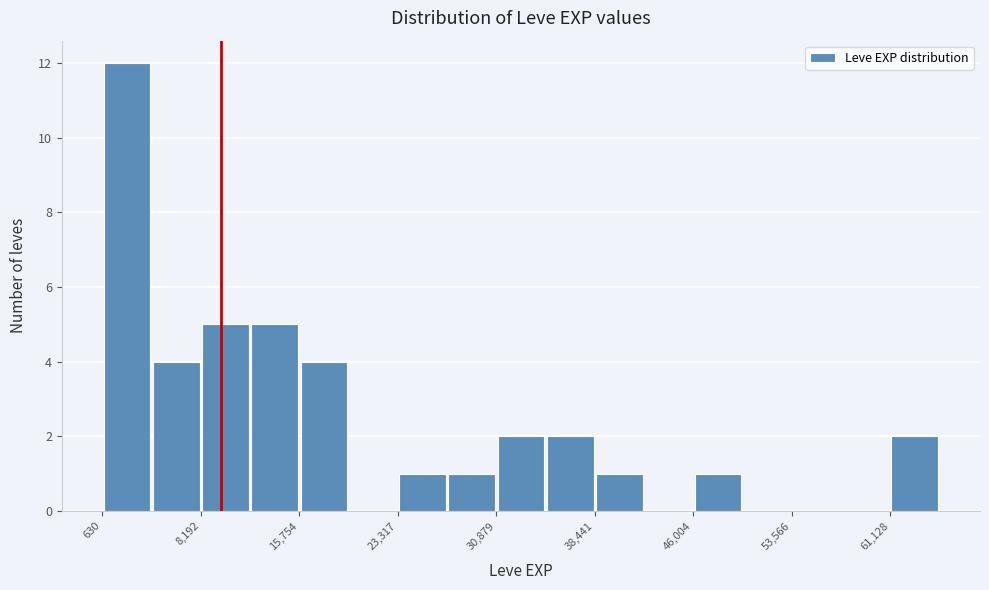

Around what value on the x-axis is the tallest bar? Give the approximate position of its centre, as read against the axis.

3000